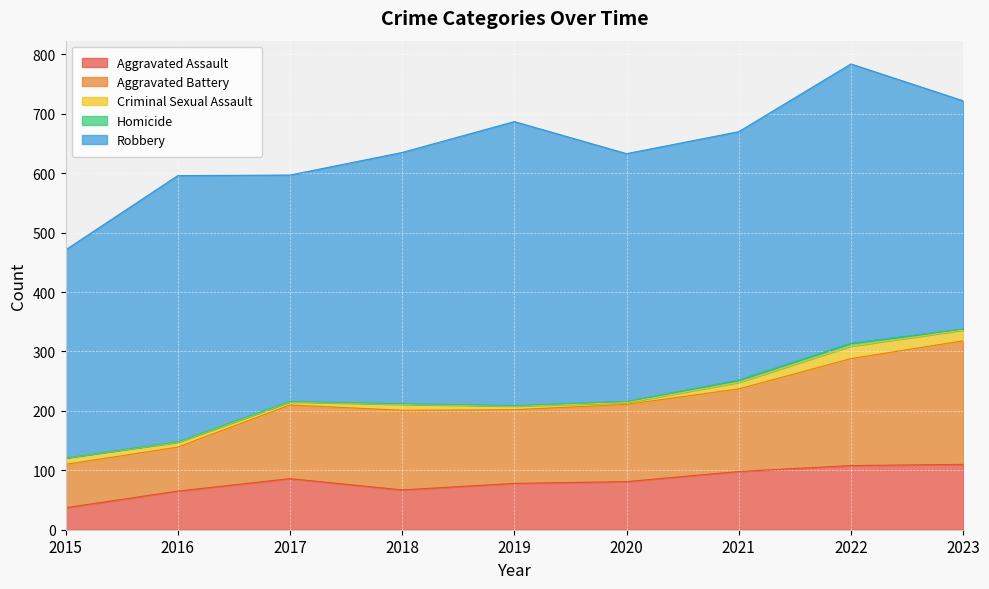

True or false: Aggravated Assault and Robbery intersect in this chart.

False